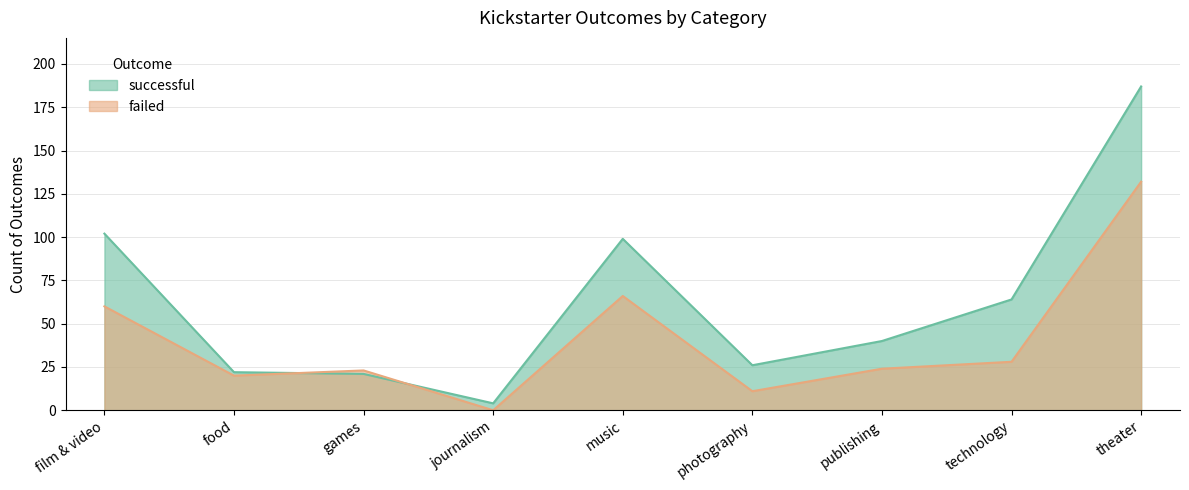

What is the average value of the successful series?

63